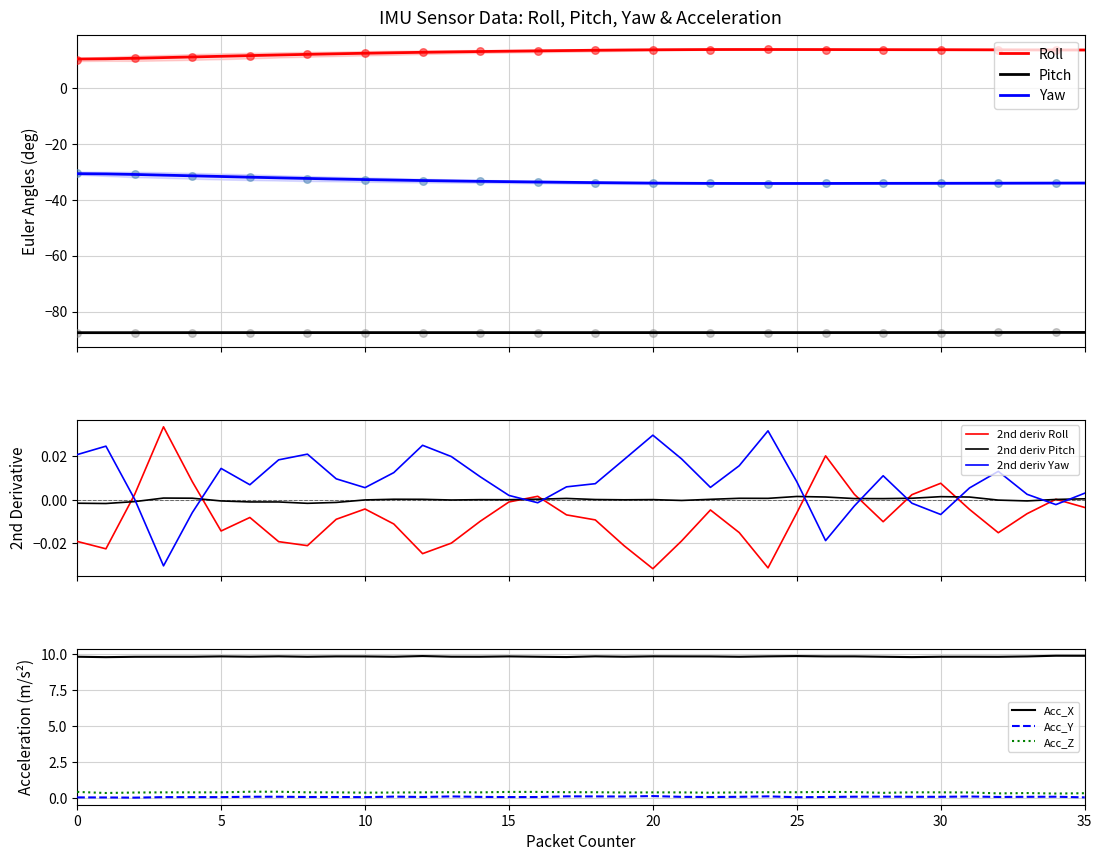

What is the total value across all series at 21?

-97.7